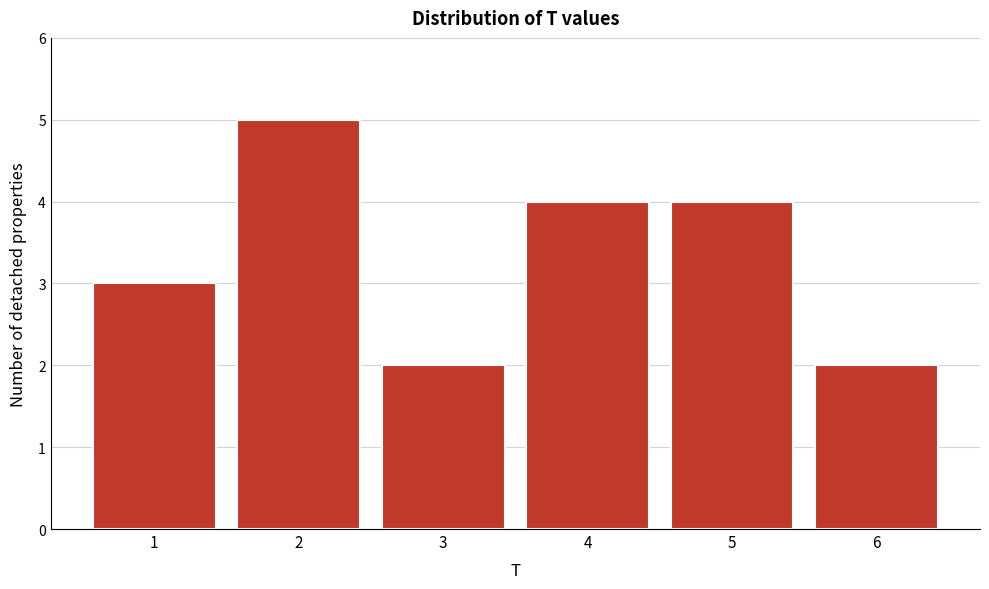

Reading right to left, what are all the values shown in this chart?

2	4	4	2	5	3